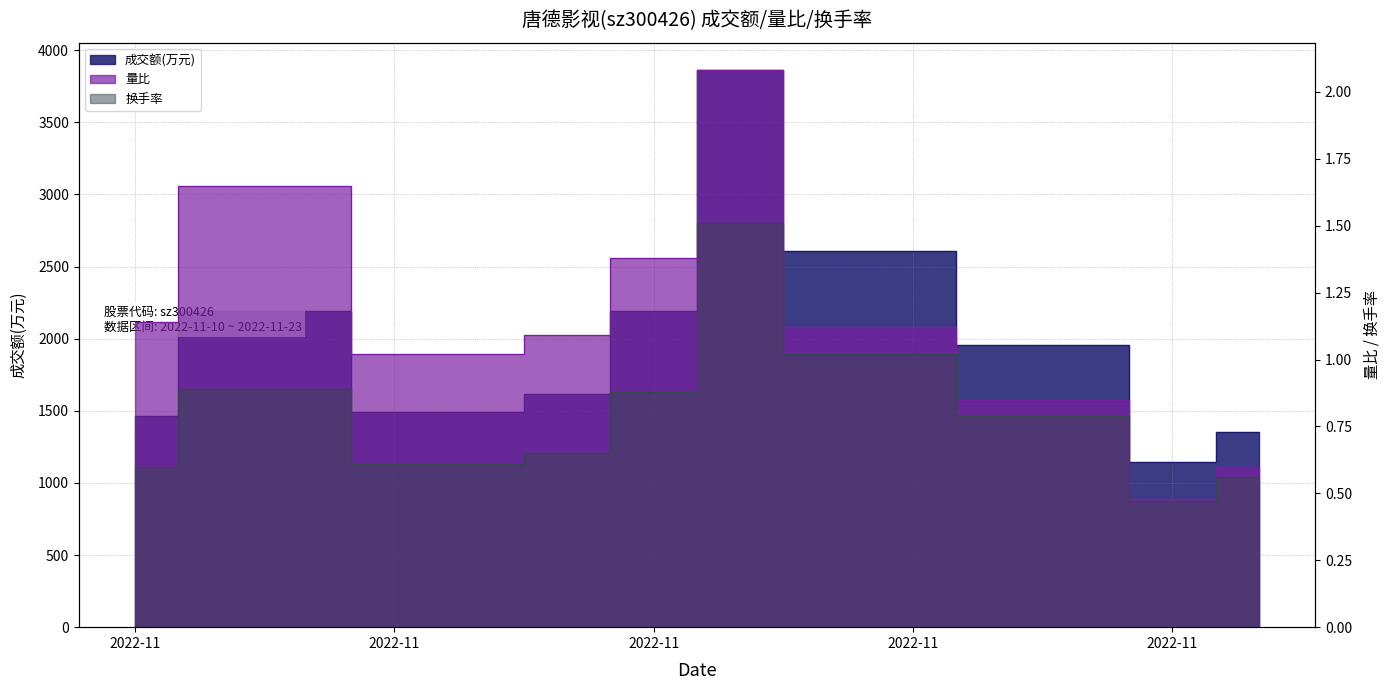

Rank the series at 2022-11-21 from highest to lowest value.

成交额(万元), 量比, 换手率